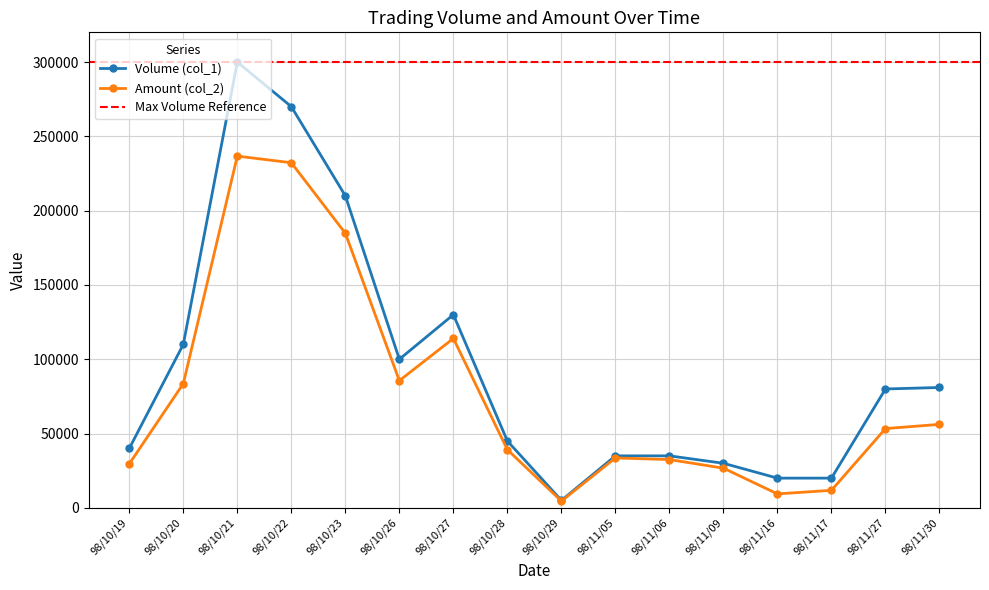

True or false: Amount (col_2) and Volume (col_1) cross at least once.

False